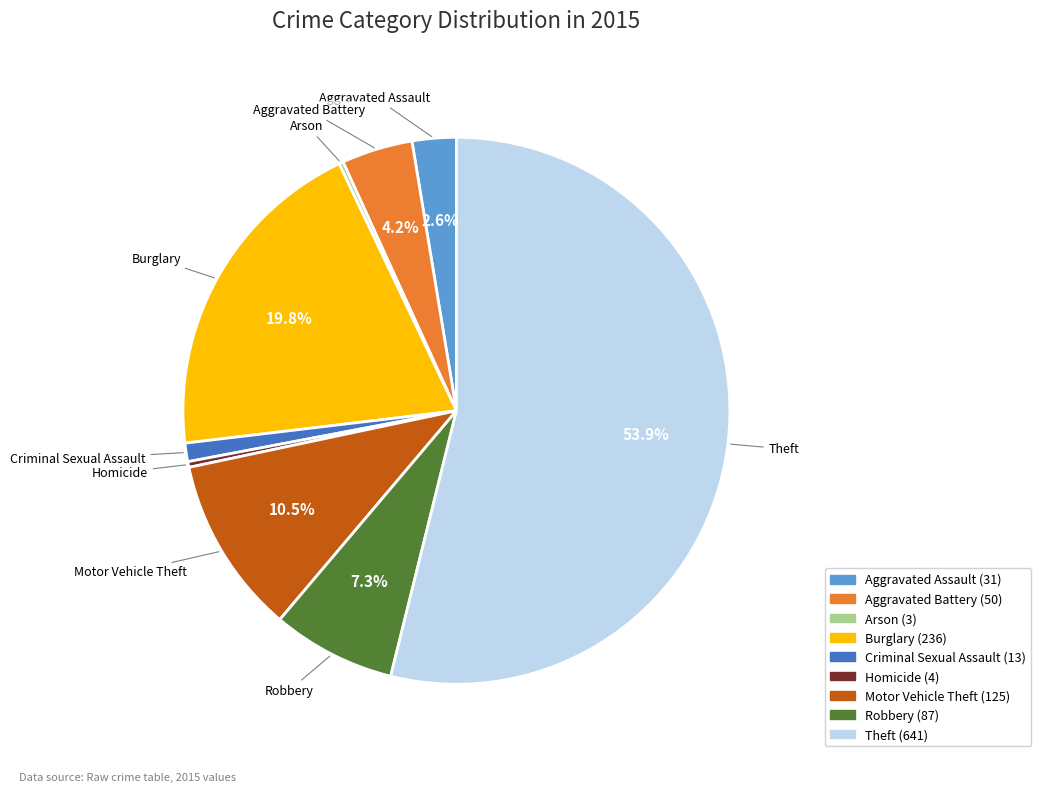

Which category has the biggest portion of the pie?

Theft